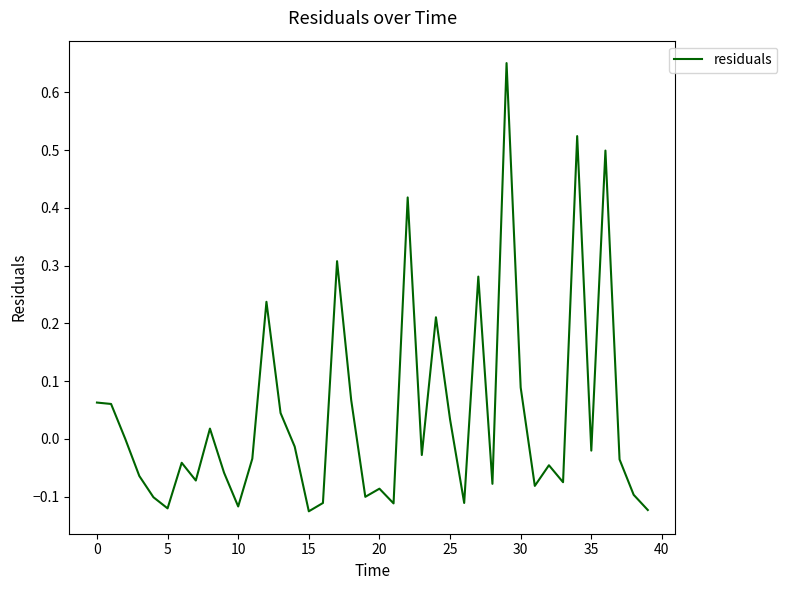

What is the sum of all values?

1.7